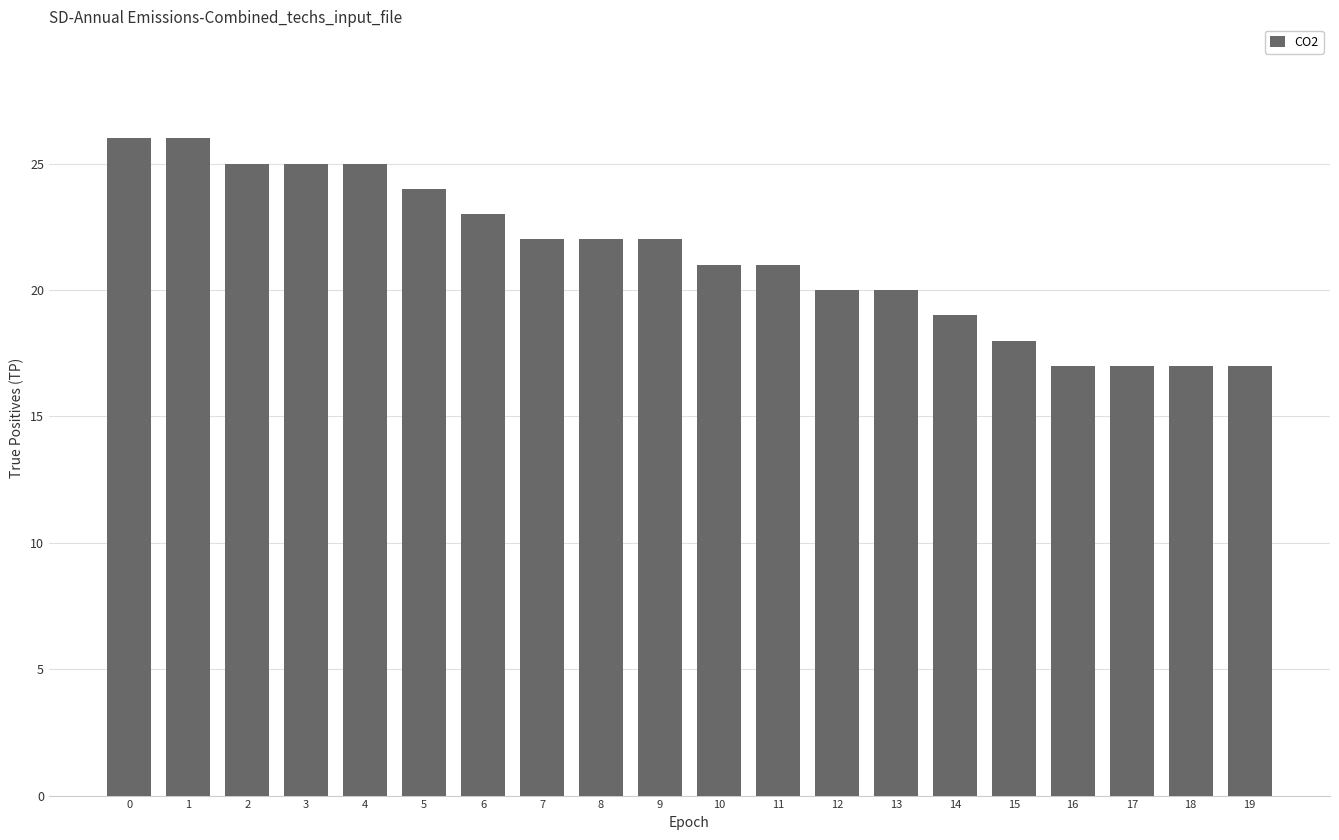

The value at 6 is 23. True or false?

True